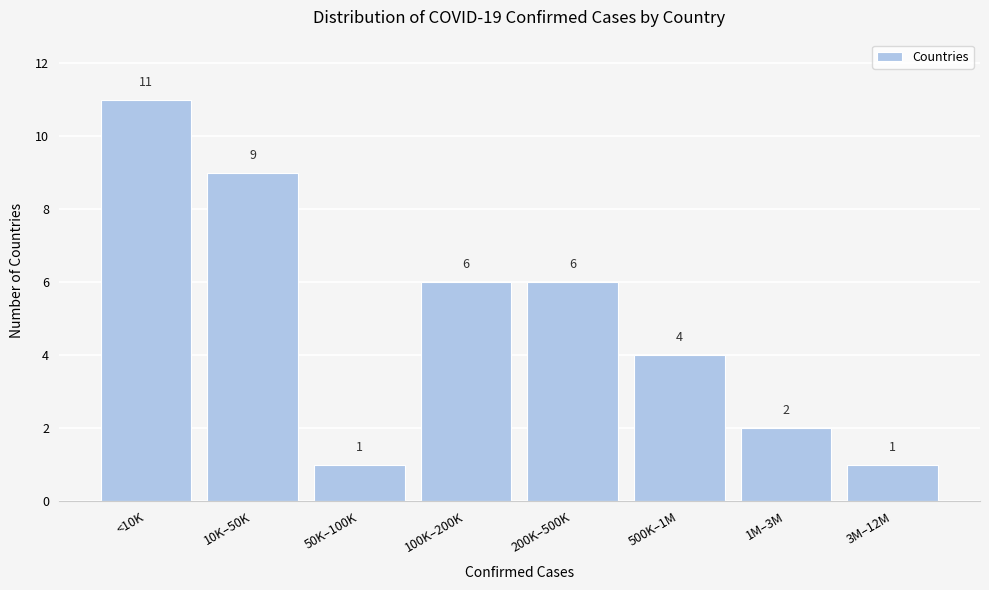

Reading right to left, transcribe all the data shown in this chart.

1	2	4	6	6	1	9	11